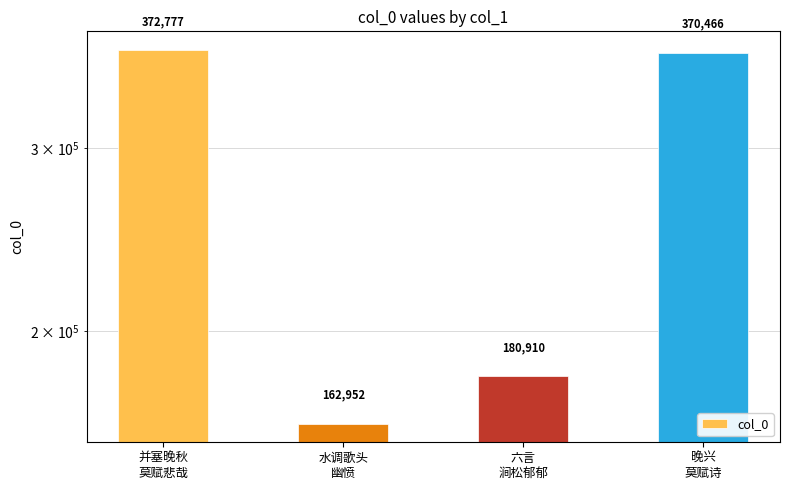

Does the chart contain stacked bars?

No